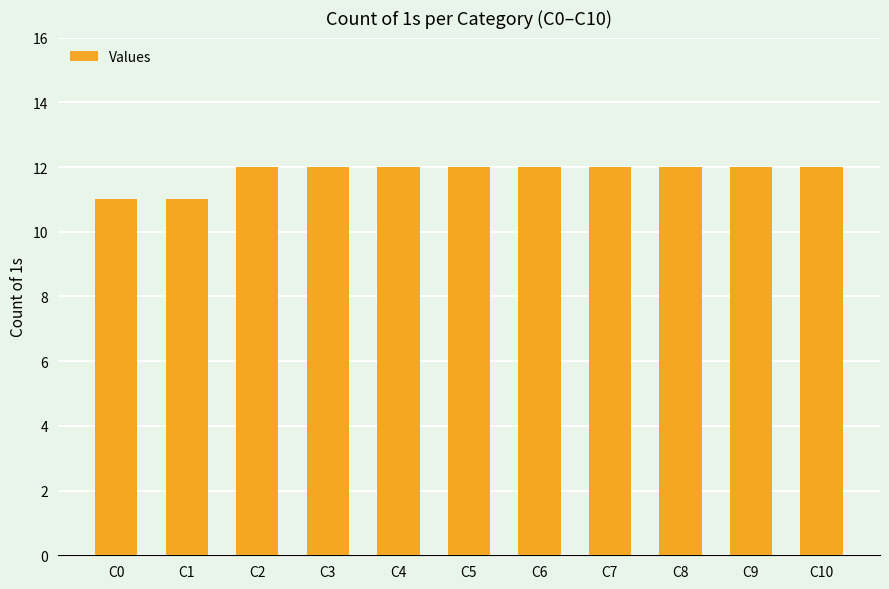

What value does the data have at C9?

12